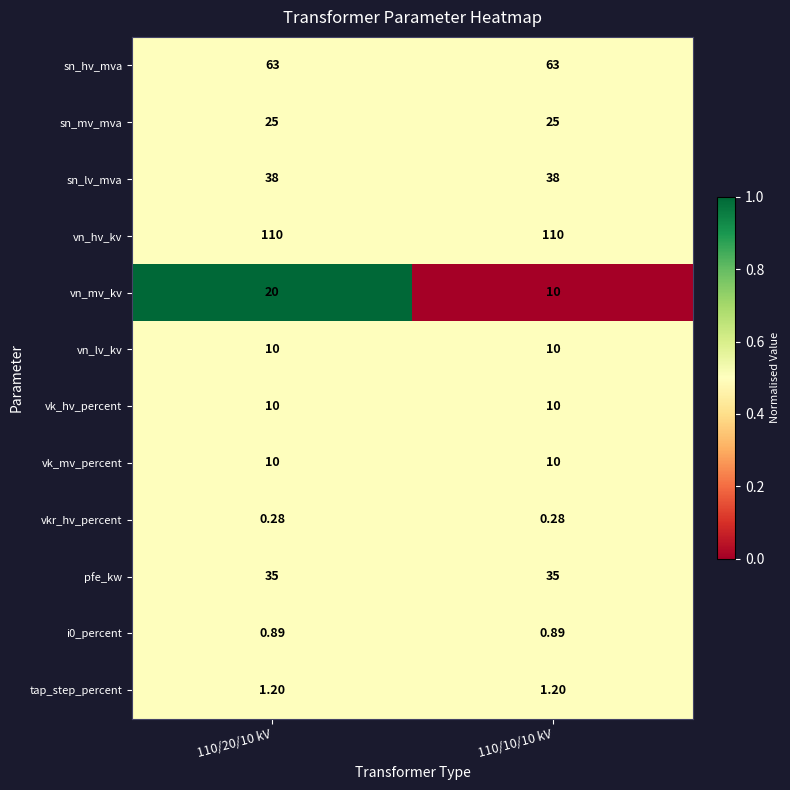

Which series changed the most between 110/20/10 kV and 110/10/10 kV?

vn_mv_kv